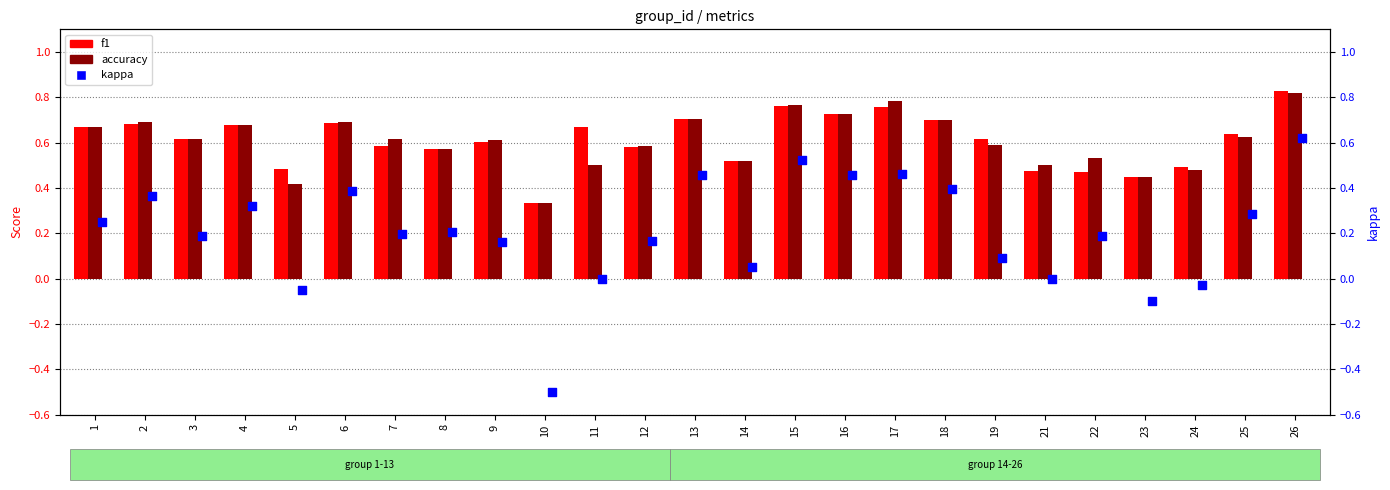

What is the total value across all series at 18?

1.8